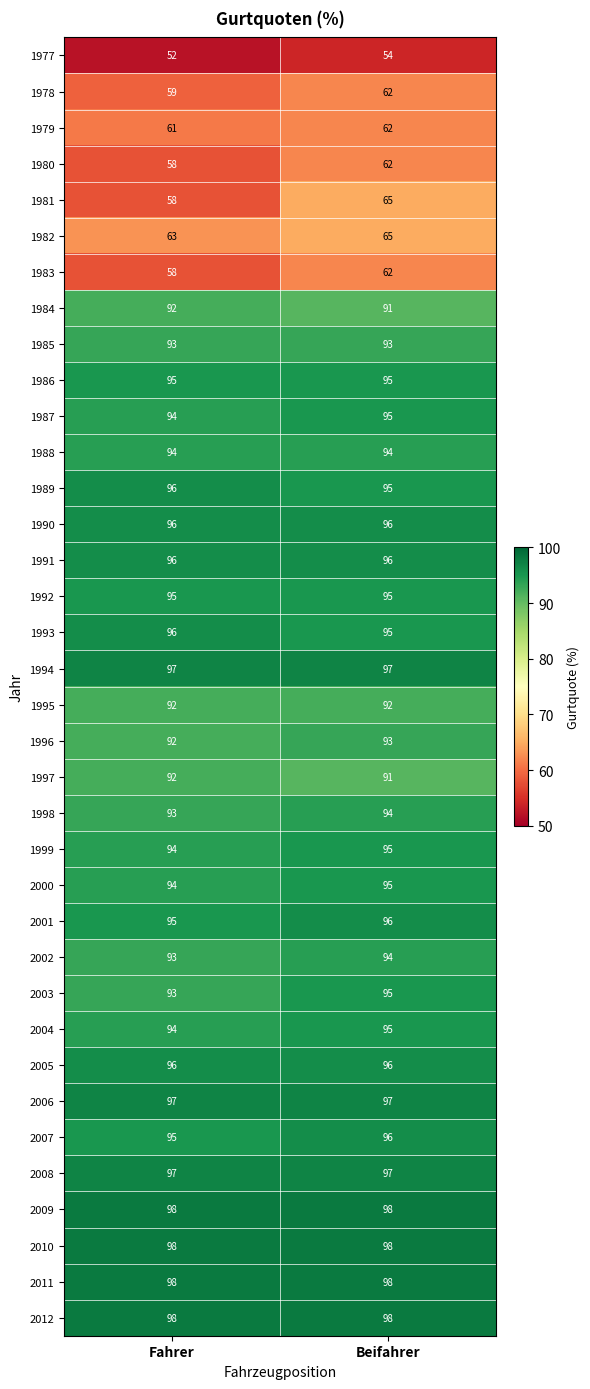

At which category is the sum across all series the highest?

Beifahrer